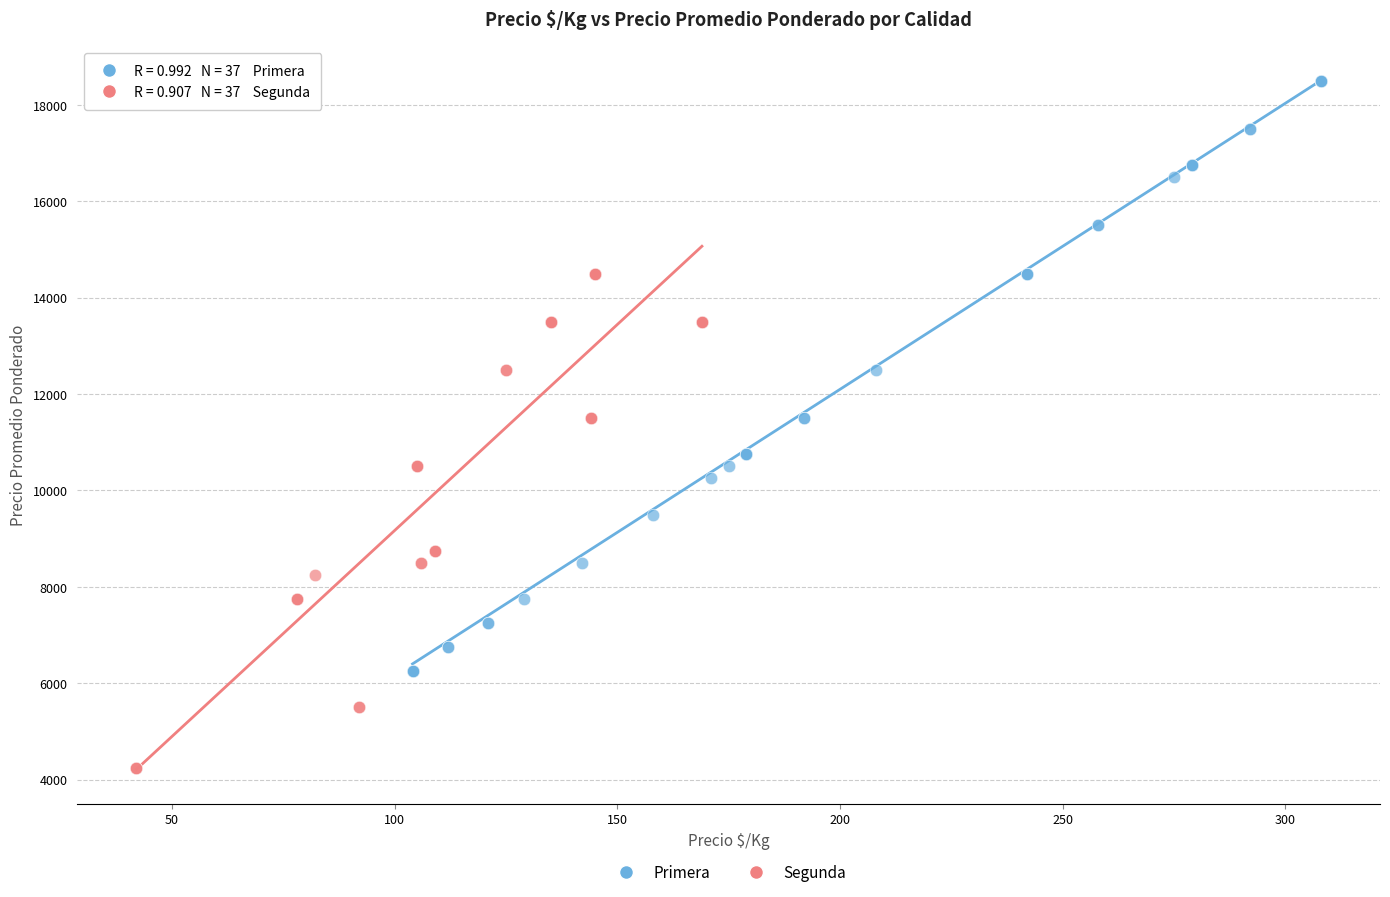

Which series has the widest spread of Y values?

Primera